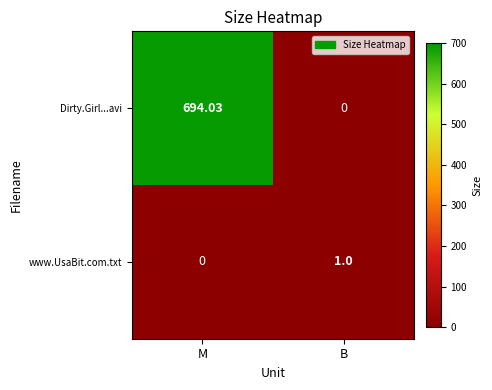

Which series has the largest total across all categories?

Dirty.Girl...avi